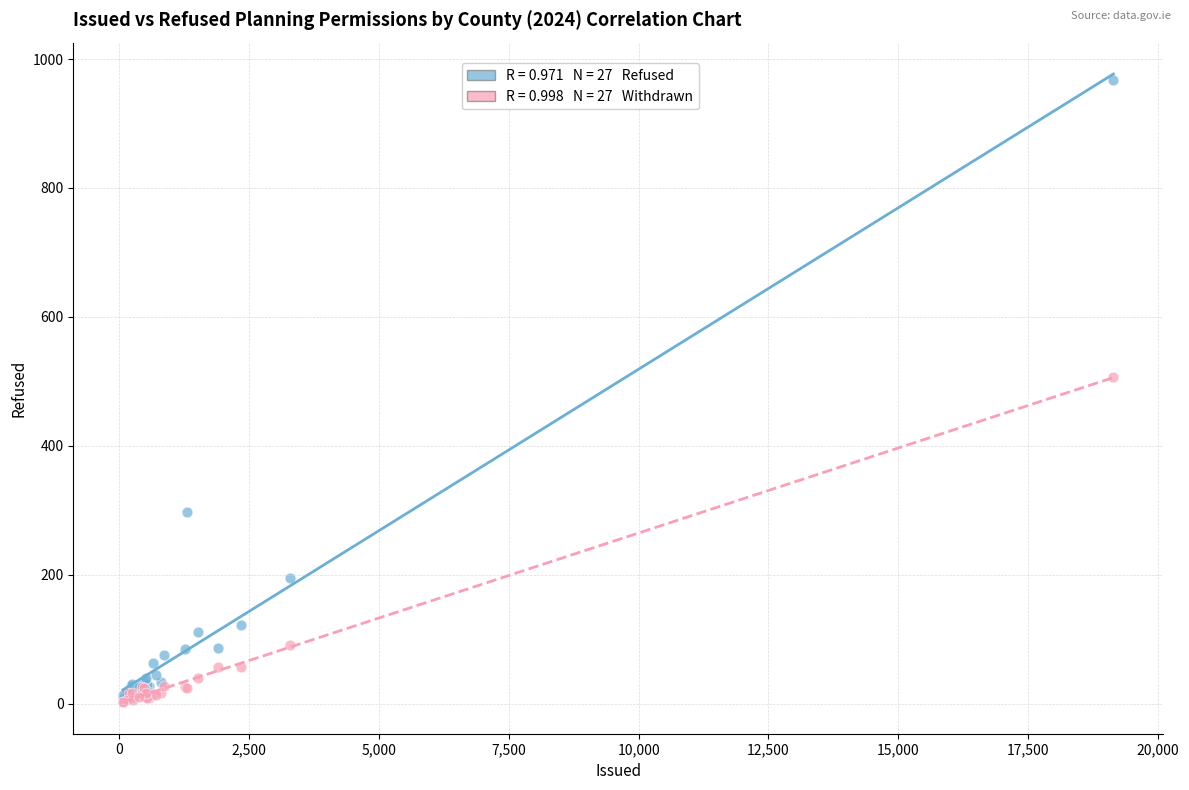

Across all series, what Y value is closest to 484?

507